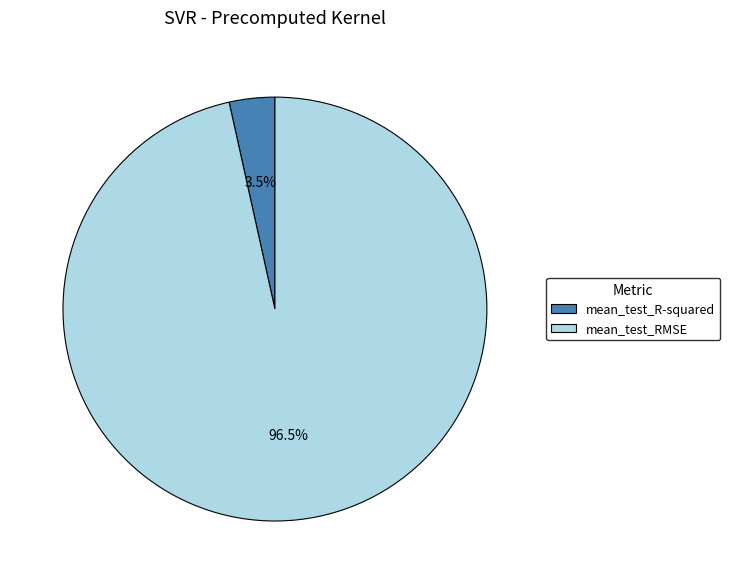

Is it true that mean_test_R-squared is 15% of the pie?

False